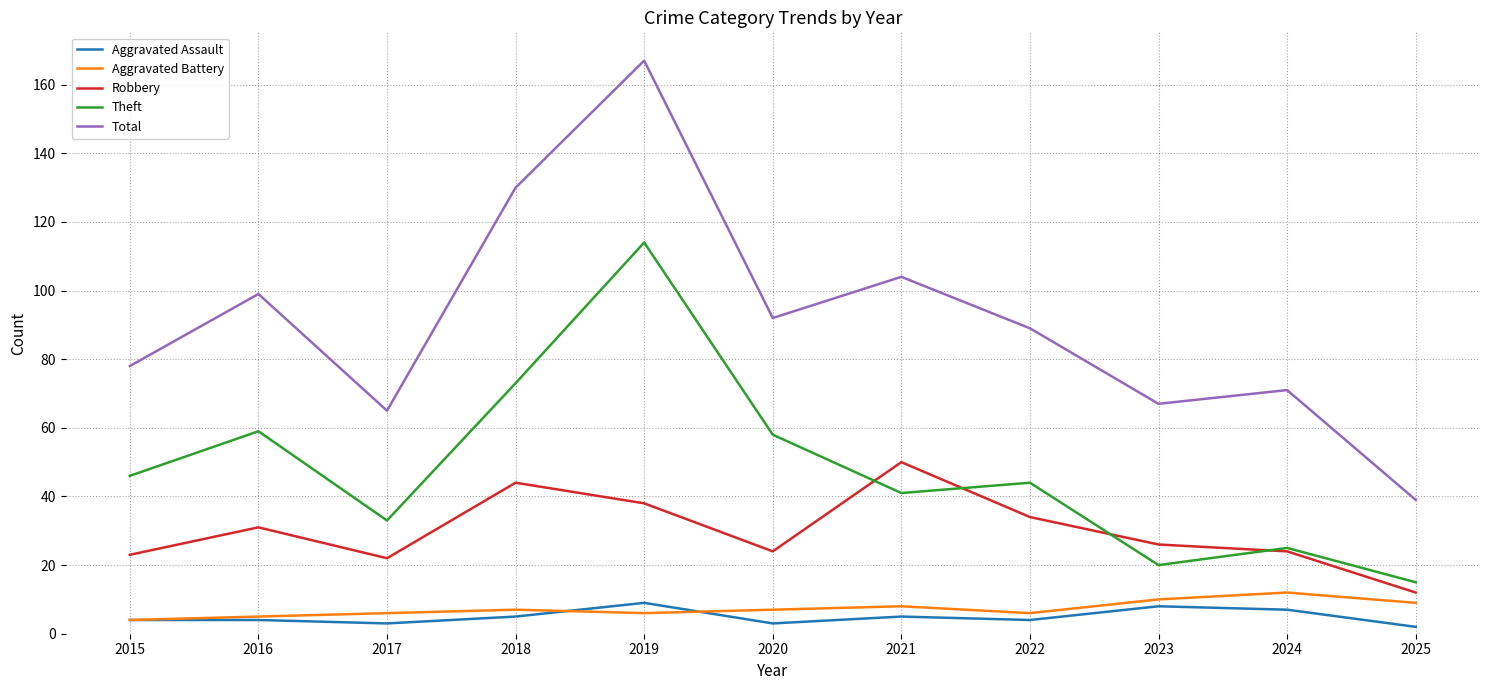

True or false: Theft has more than 2 interior local peaks.

True